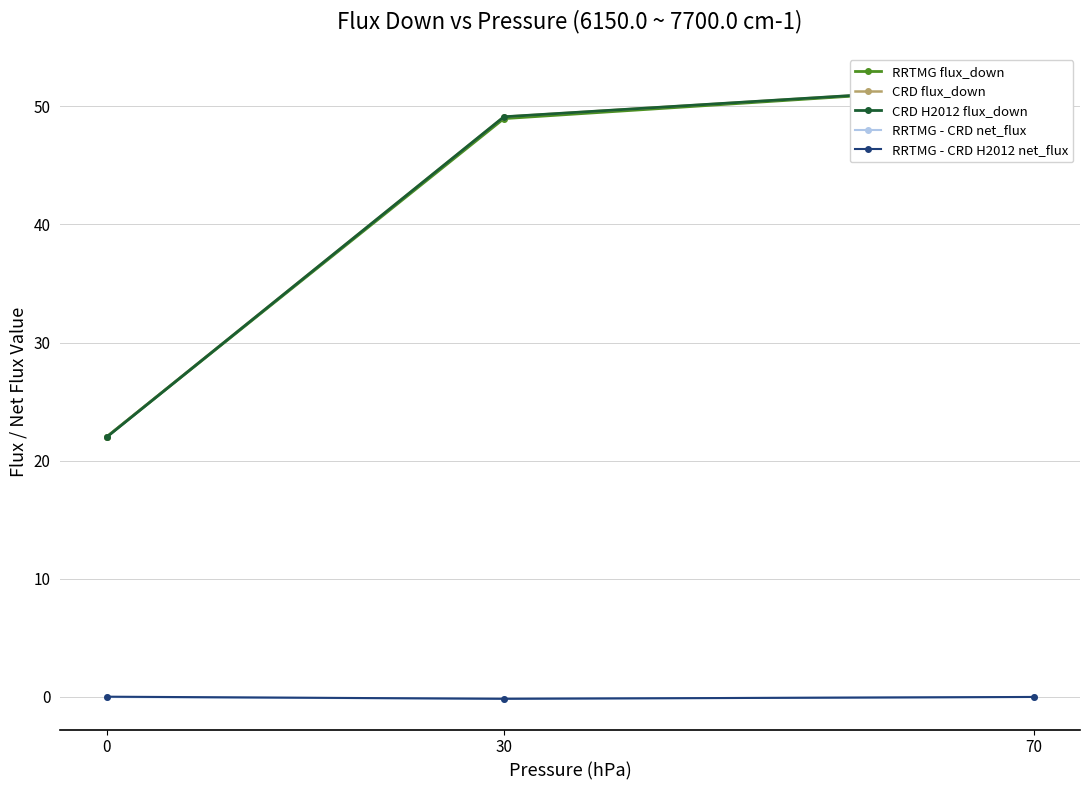

Does the chart have visible grid lines?

Yes